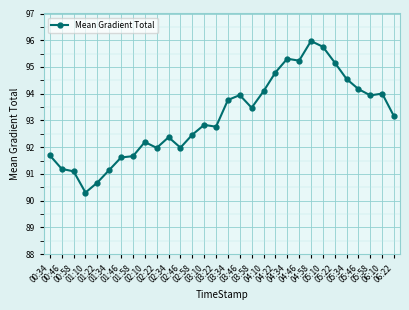

Which label corresponds to the largest value in the chart?

04:58